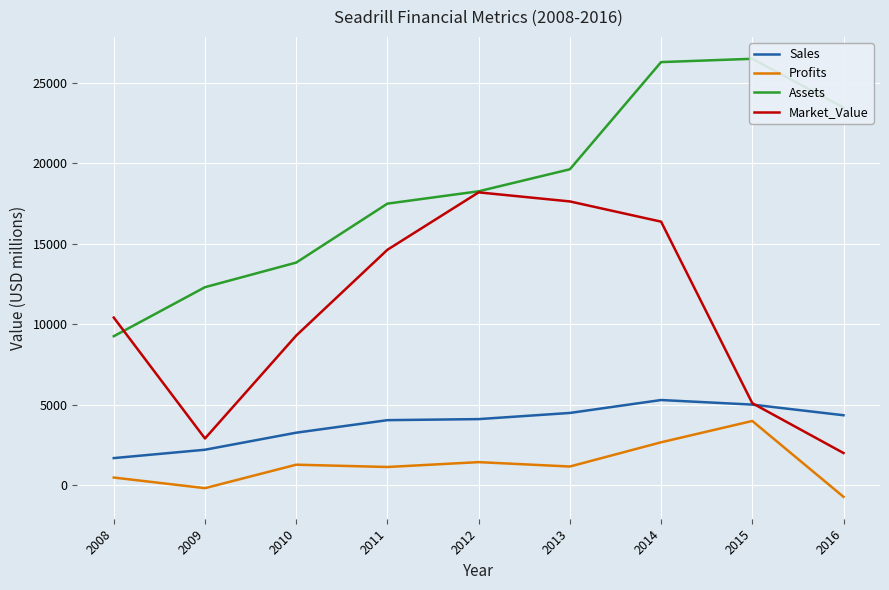

True or false: Assets has a value of 11919.5 at 2015.

False